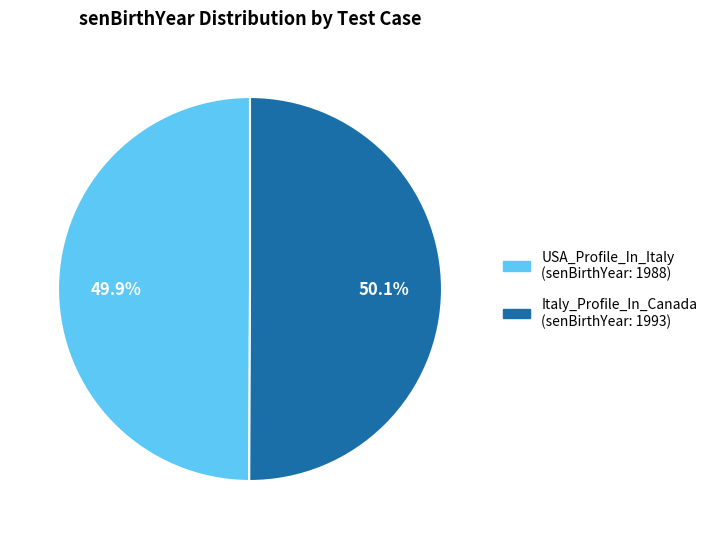

Does any single category account for the majority?

Yes